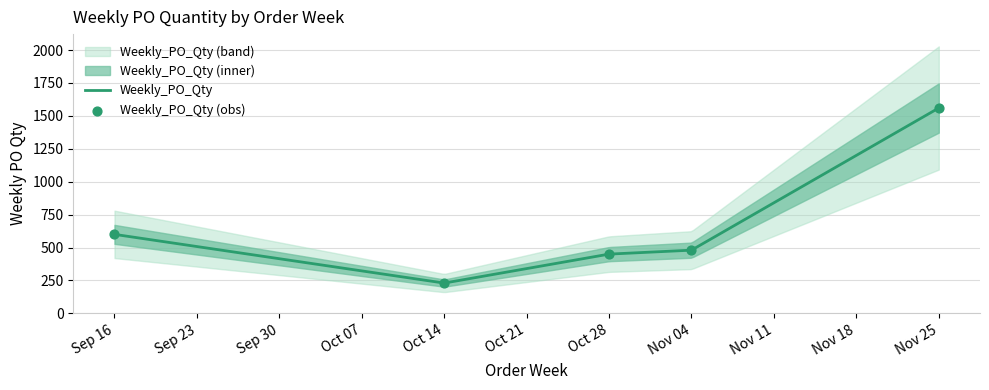

What is the lowest value of the Weekly_PO_Qty series?

231.5